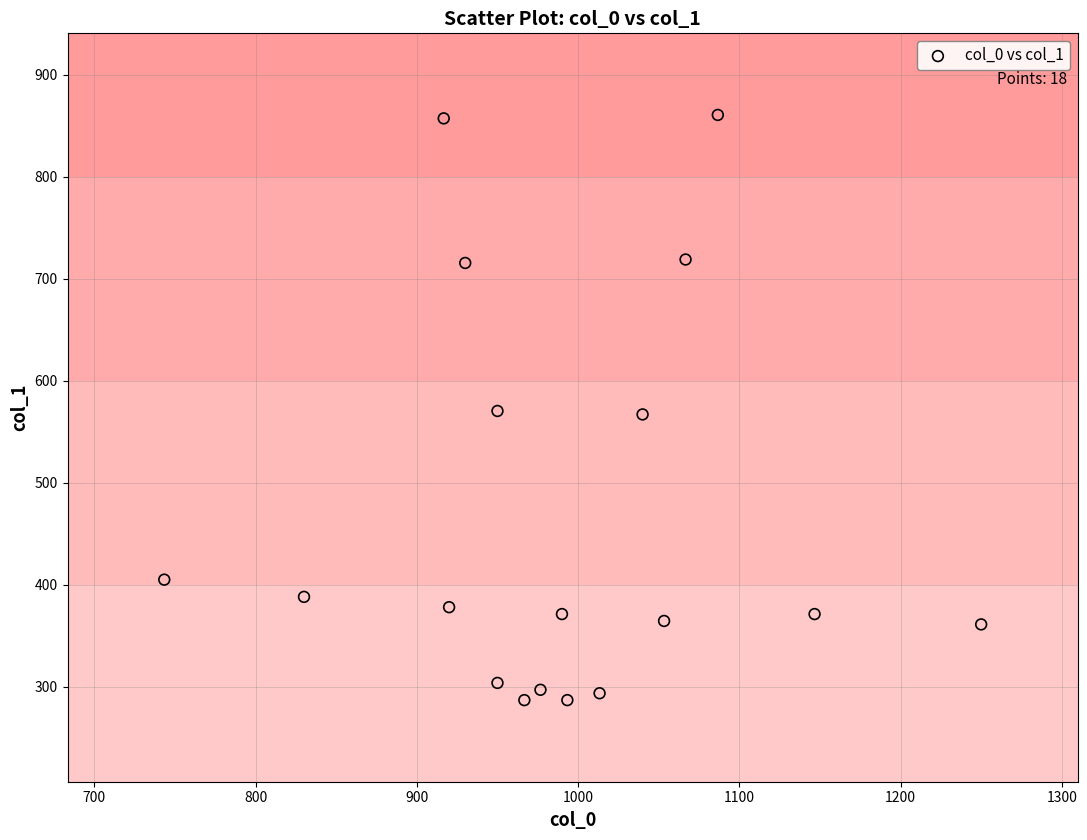

What is the range of X values (max minus min)?

506.7